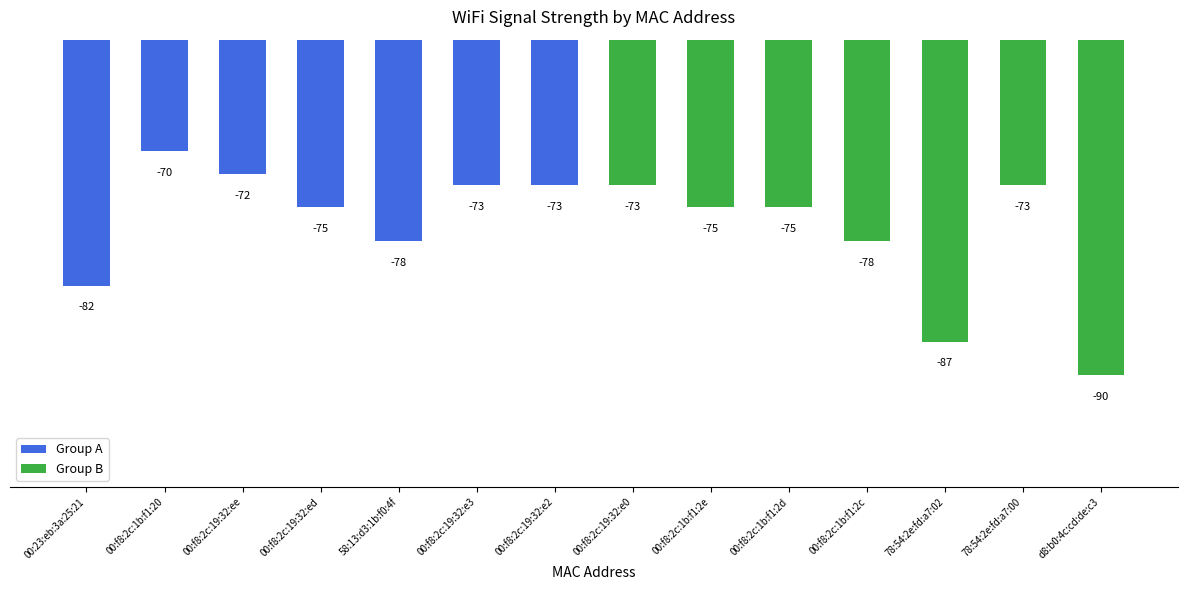

The value of Group A at 00:23:eb:3a:25:21 is -82. True or false?

True